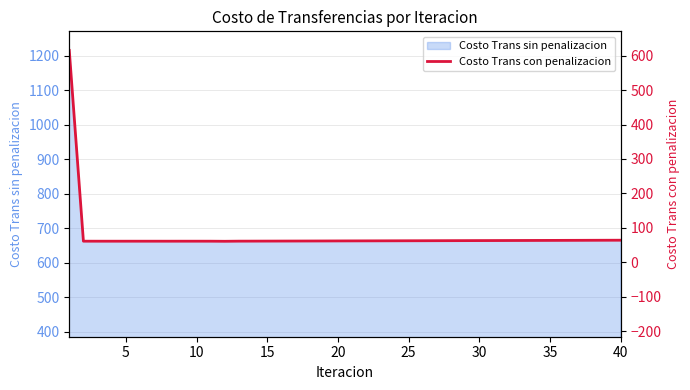

How many categories are shown in the chart?

40